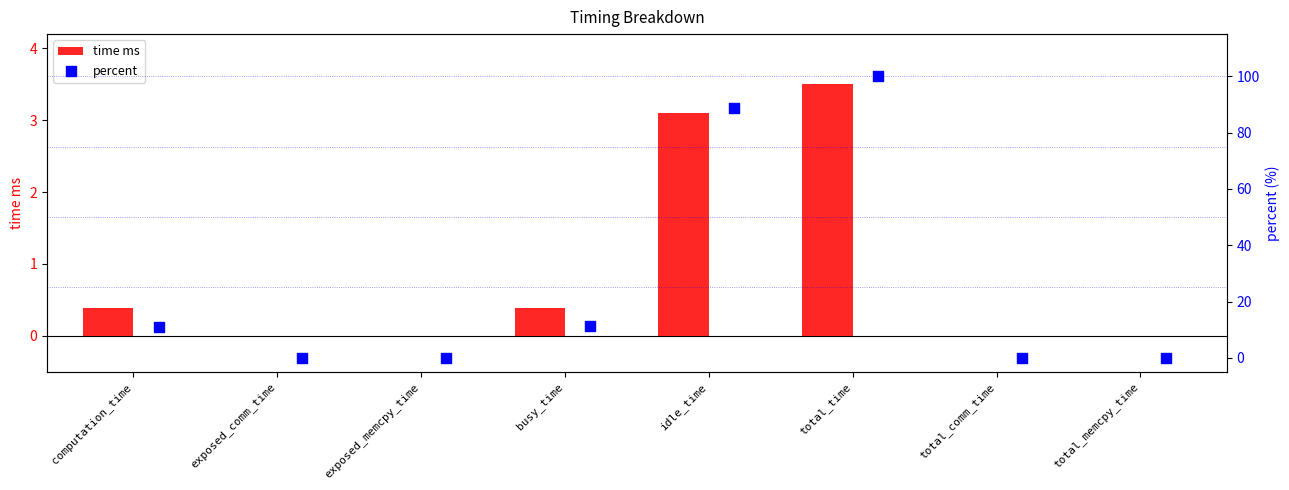

What are all the series names shown in the legend?

time ms, percent